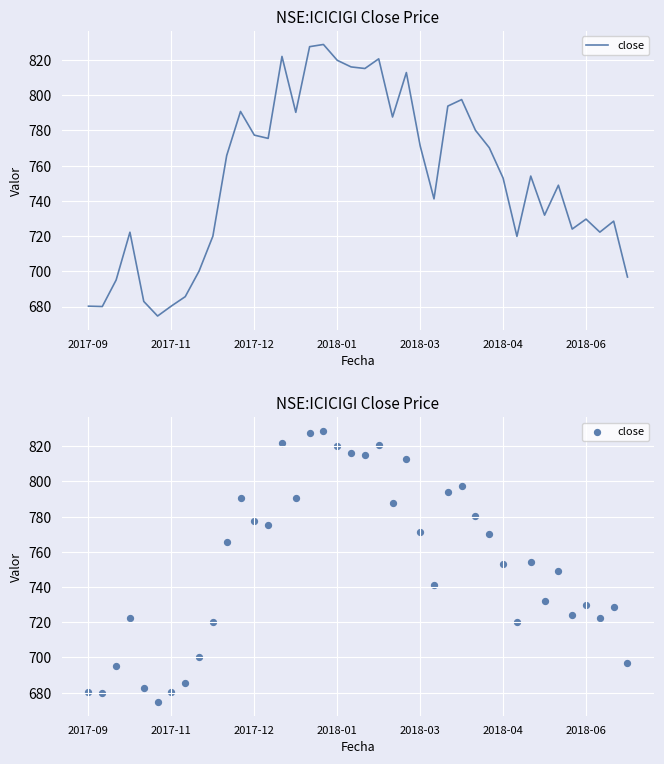

What is the change in value from 2017-11 to 13?

+95.5